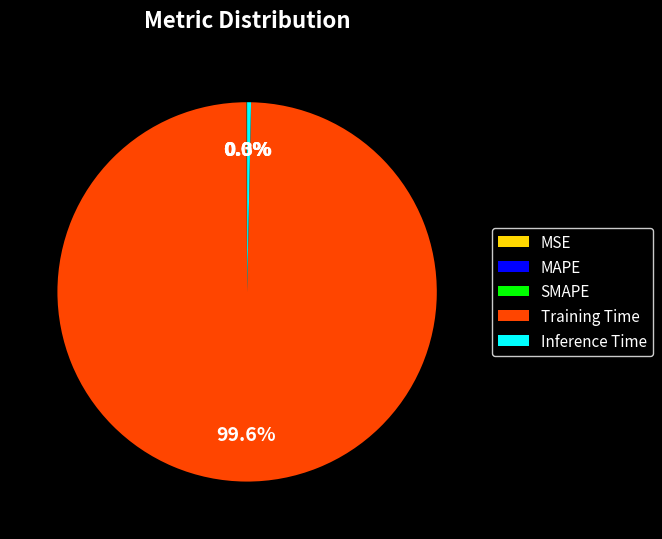

What is the largest slice in the pie chart?

Training Time